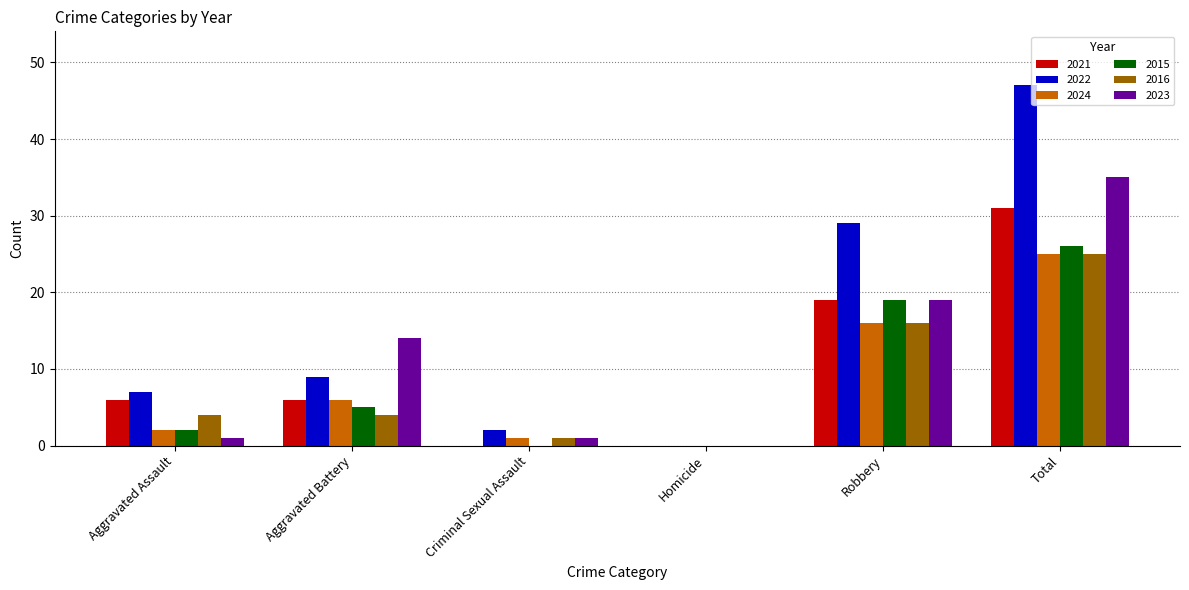

Which series changed the most between Aggravated Battery and Homicide?

2023